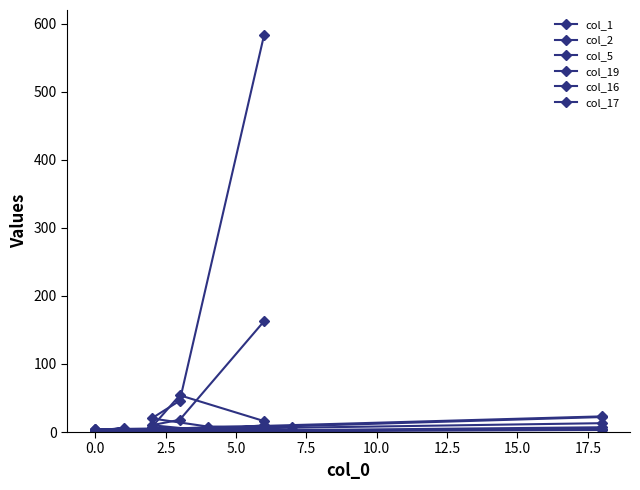

What is the average value of the col_2 series?

10